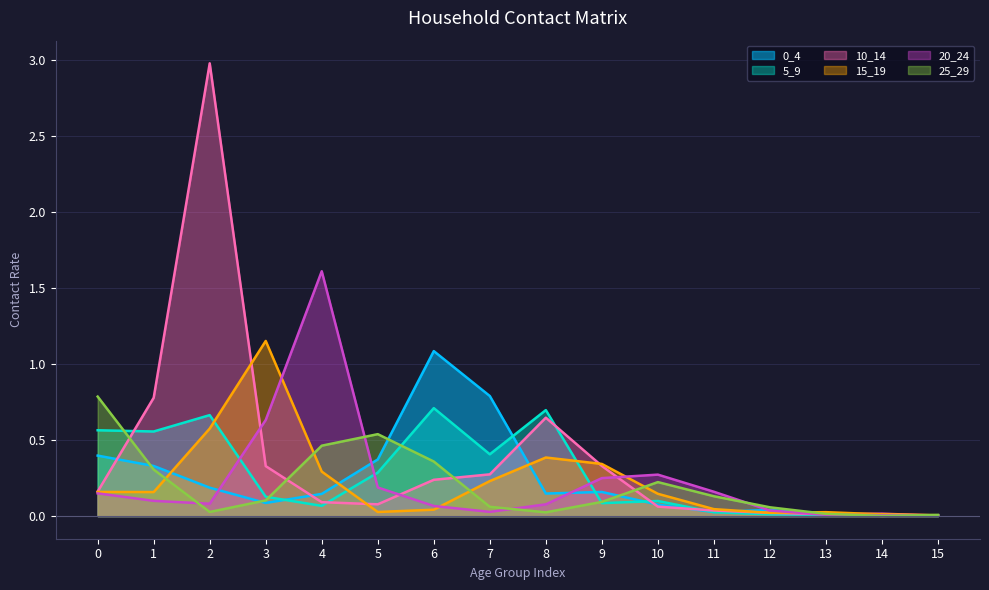

Which has a higher value, 11 or 13?

11